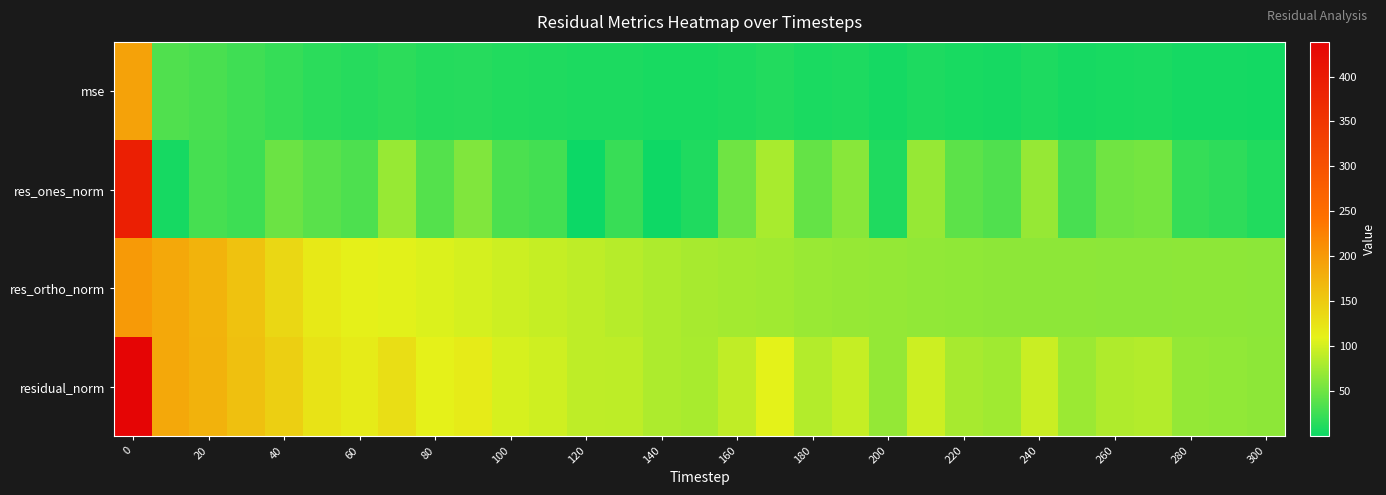

Rank the series by their average value, from lowest to highest.

mse, res_ones_norm, res_ortho_norm, residual_norm